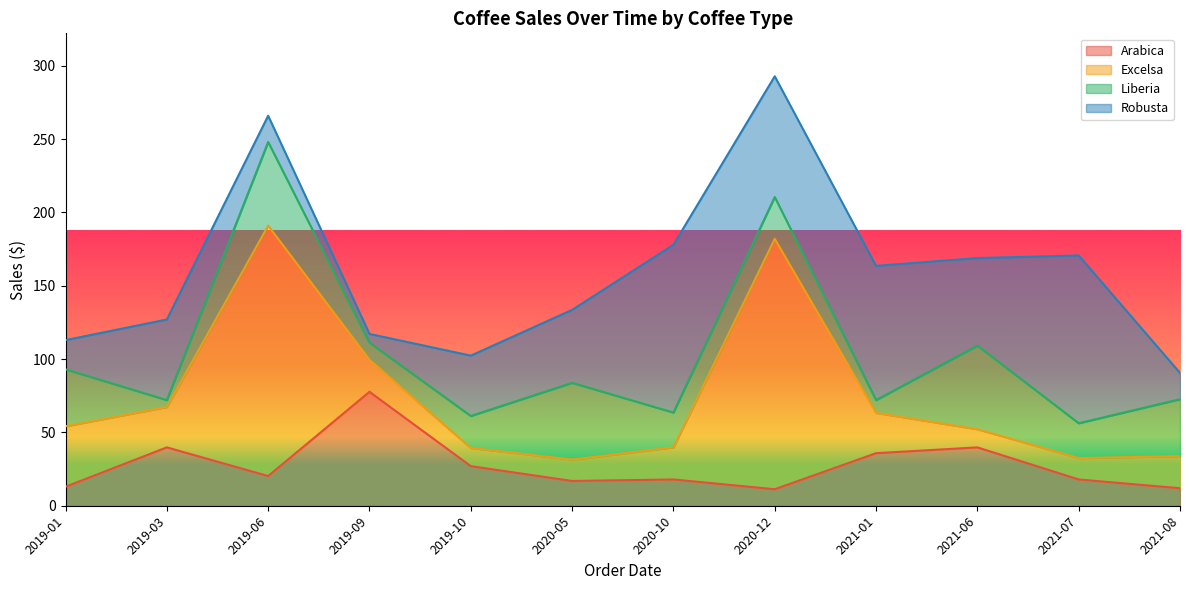

How many series are shown in this chart?

4